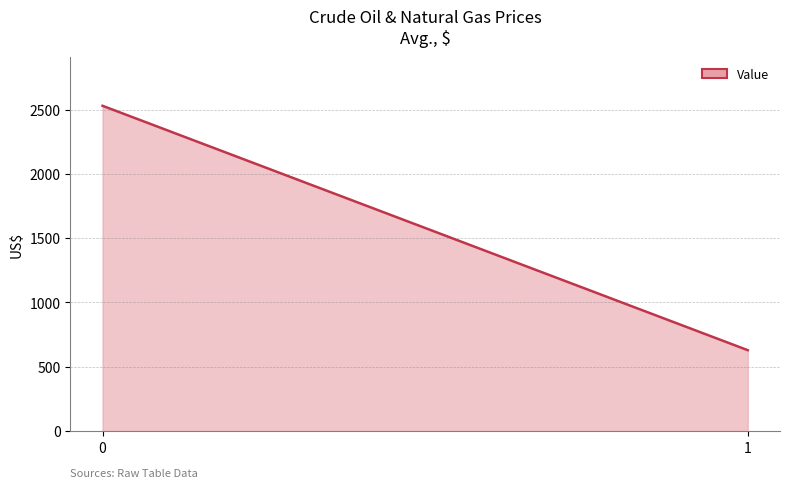

List the labels in order of value, largest first.

0, 1